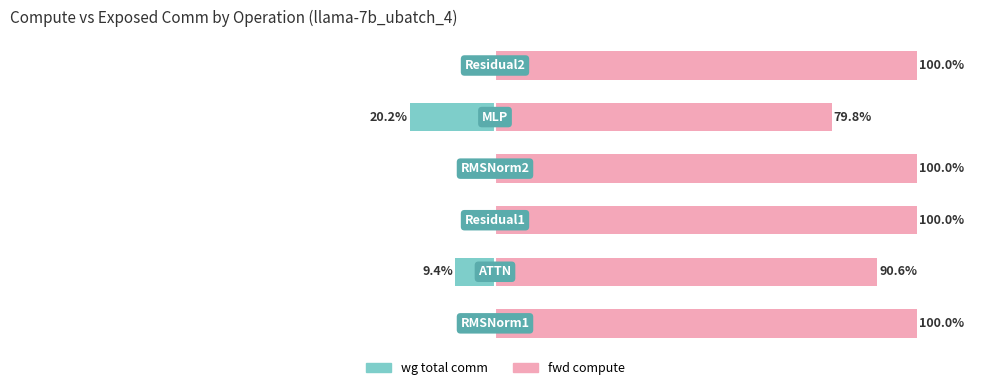

What is the difference between the maximum and minimum values in the wg total comm series?

20.2